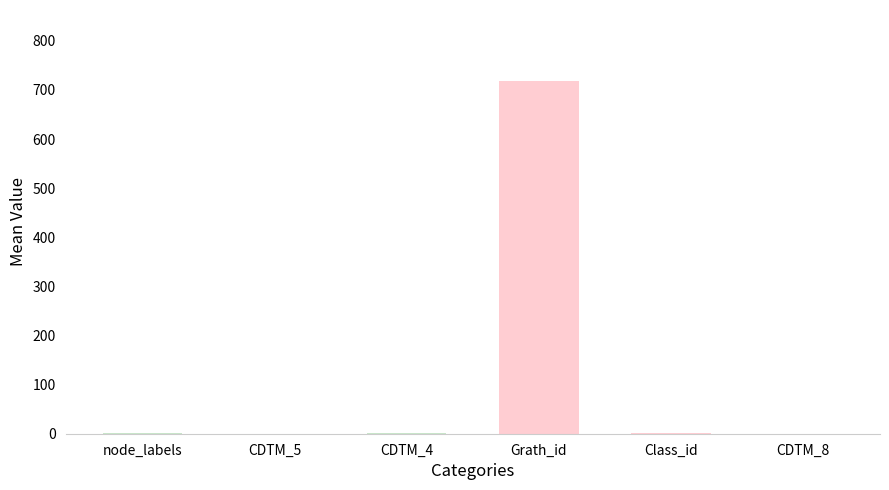

What is the maximum value shown in the chart?

719.0